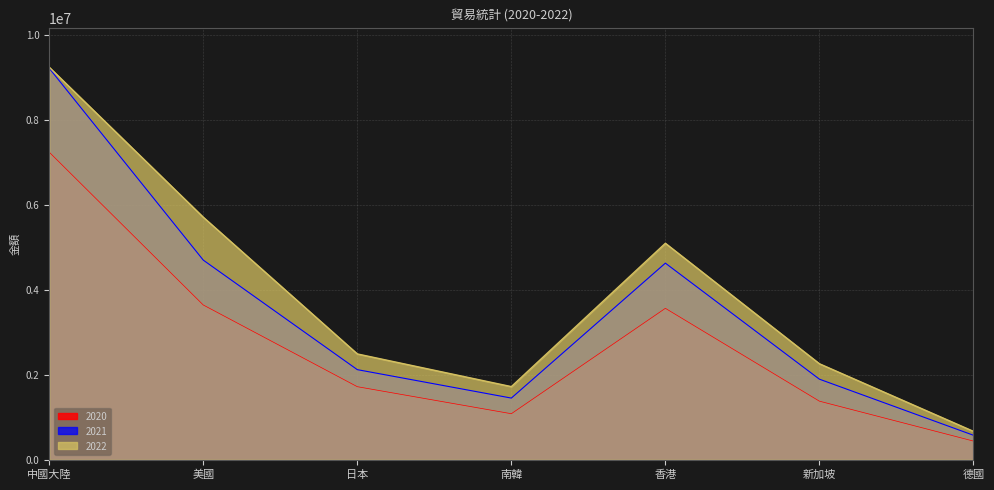

Is the value of 2020 at 南韓 greater than the value of 2021 at 美國?

No